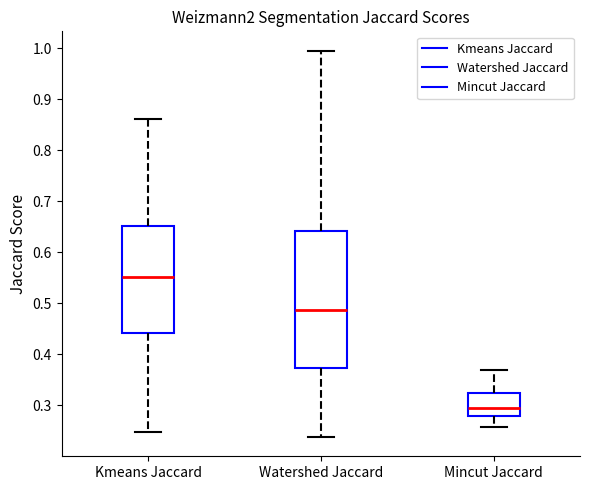

Reading left to right, transcribe this box plot: for each box, give where its median line is, the range the box spans, and where its two whiskers end, as read against the y-axis. The values are not printed on the chart, so give them approximately, as read against the axis.

Kmeans Jaccard: median 0.55, box 0.44 to 0.65, whiskers 0.25 to 0.86
Watershed Jaccard: median 0.49, box 0.37 to 0.64, whiskers 0.24 to 1.00
Mincut Jaccard: median 0.29, box 0.28 to 0.32, whiskers 0.26 to 0.37